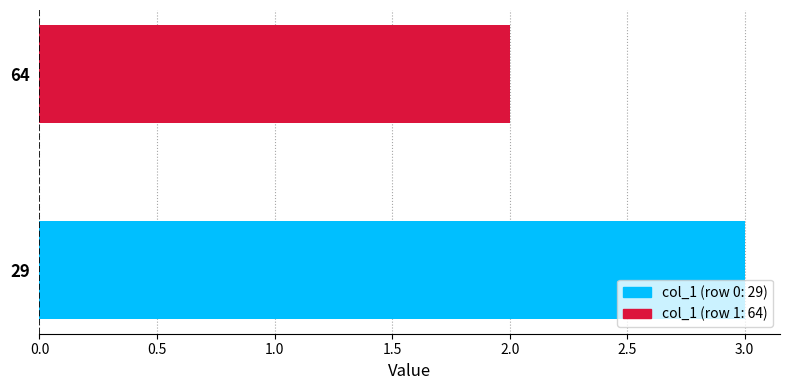

Rank the categories by value from lowest to highest.

64, 29